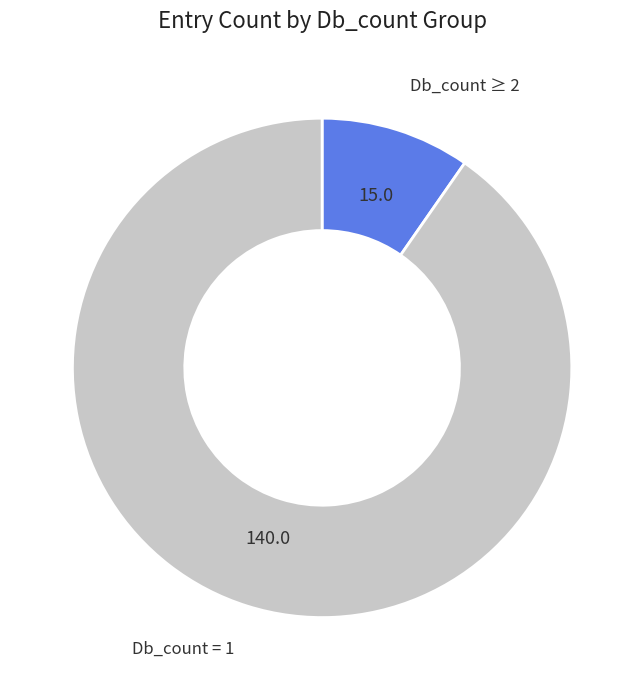

Is there a majority slice in this chart?

Yes